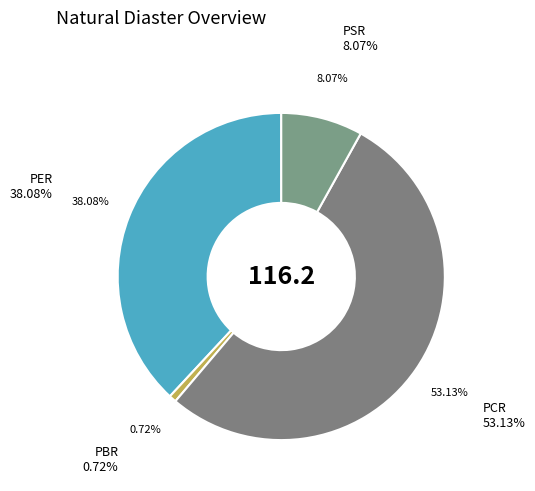

Which slice is the largest?

PCR